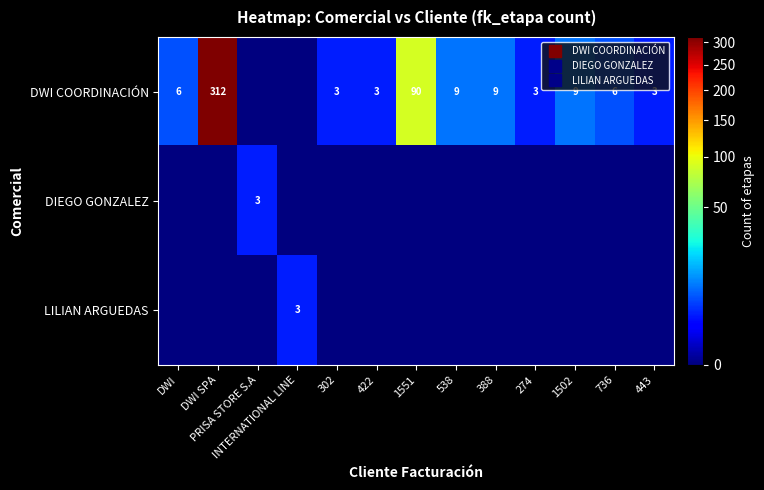

True or false: DIEGO GONZALEZ has a value of -2 at 736.

False